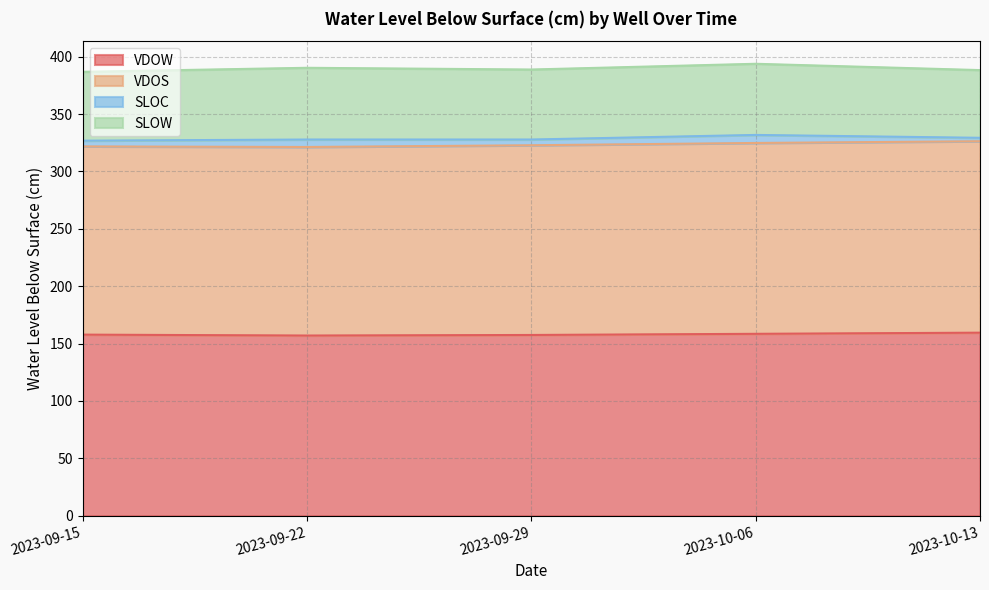

Reading right to left, list all the values displayed in this chart.

VDOW: 2023-10-13=159.5	2023-10-06=158.5	2023-09-29=157.5	2023-09-22=157.0	2023-09-15=157.8
VDOS: 2023-10-13=166.8	2023-10-06=166.3	2023-09-29=165.3	2023-09-22=164.3	2023-09-15=164.0
SLOC: 2023-10-13=3.0	2023-10-06=7.0	2023-09-29=5.0	2023-09-22=6.5	2023-09-15=5.0
SLOW: 2023-10-13=59.0	2023-10-06=62.0	2023-09-29=61.0	2023-09-22=62.5	2023-09-15=60.0